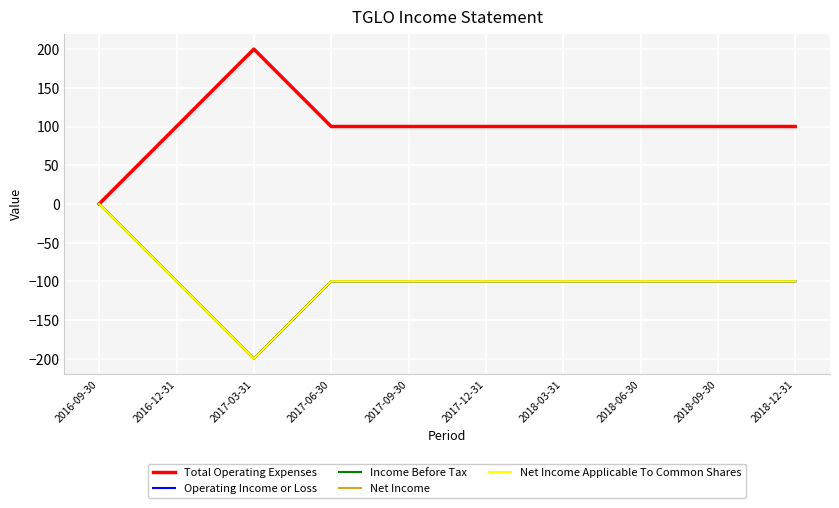

What is the label of the 1st point from the right?

2018-12-31